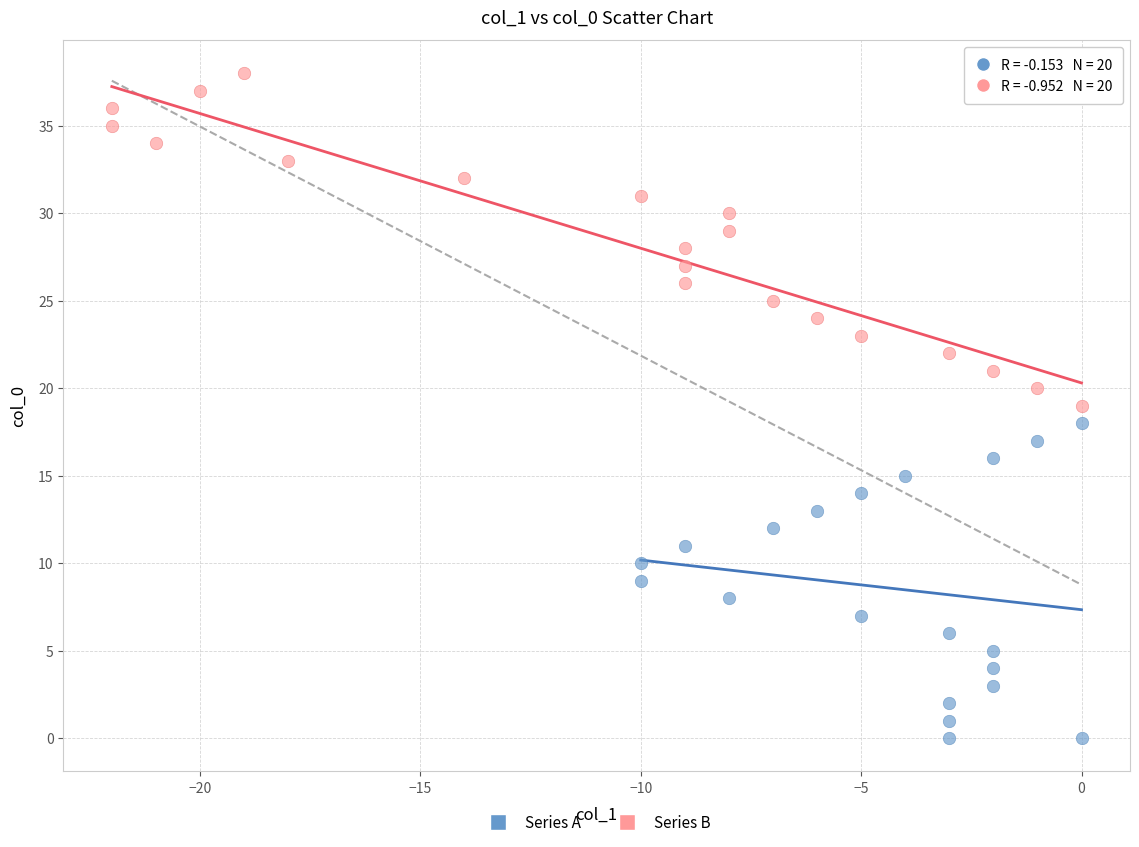

Which series reaches the maximum Y coordinate?

Series B